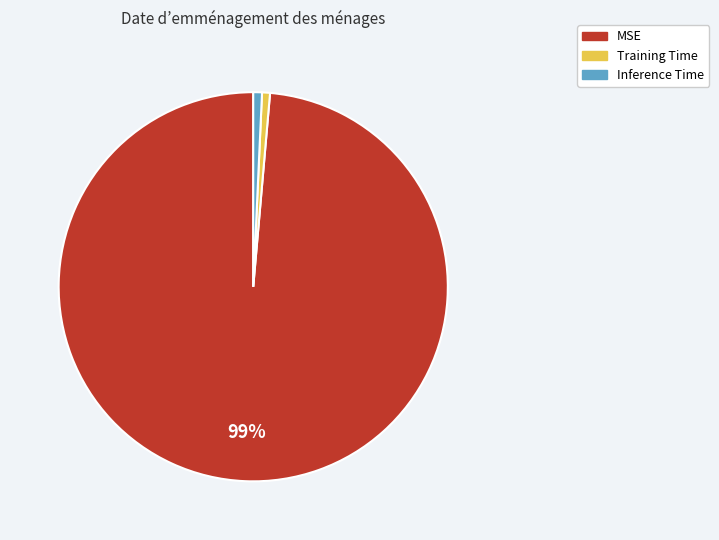

The Inference Time slice represents 1% of the pie. True or false?

True